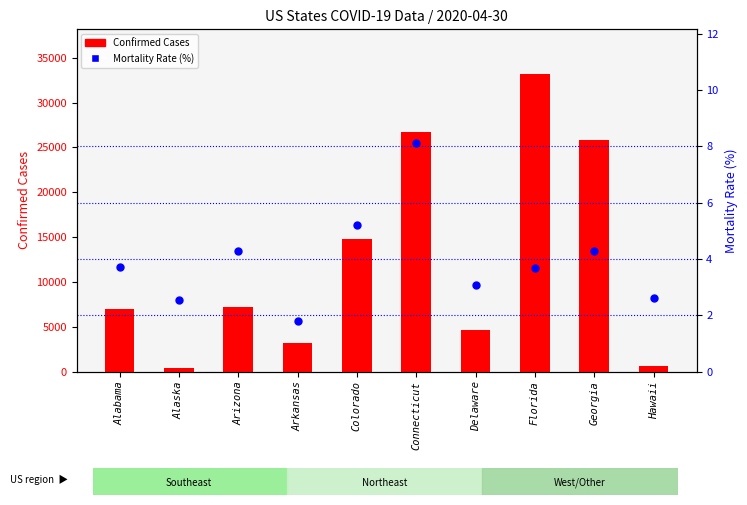

Is the value of Confirmed Cases at Arkansas greater than the value of Mortality Rate (%) at Alaska?

Yes